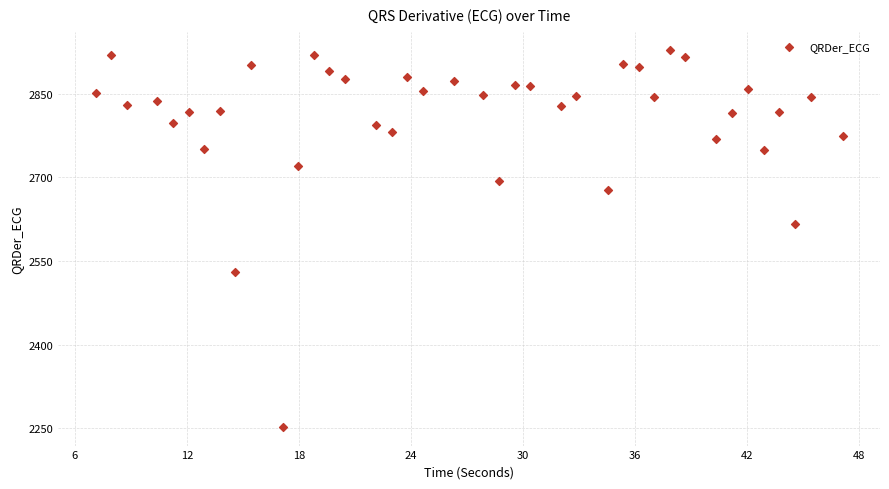

What is the range of Y values (max minus min)?

674.7